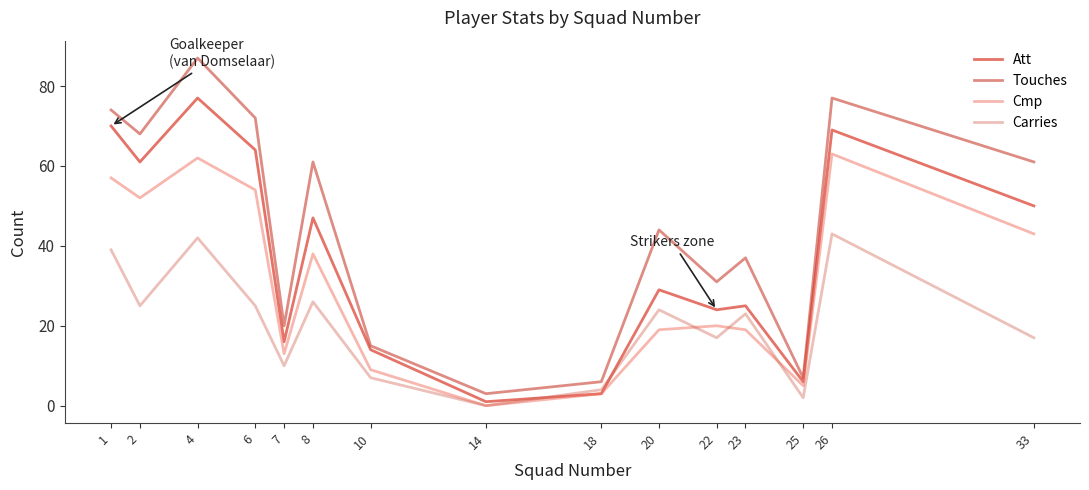

What is the difference between the maximum and minimum values in the Carries series?

43